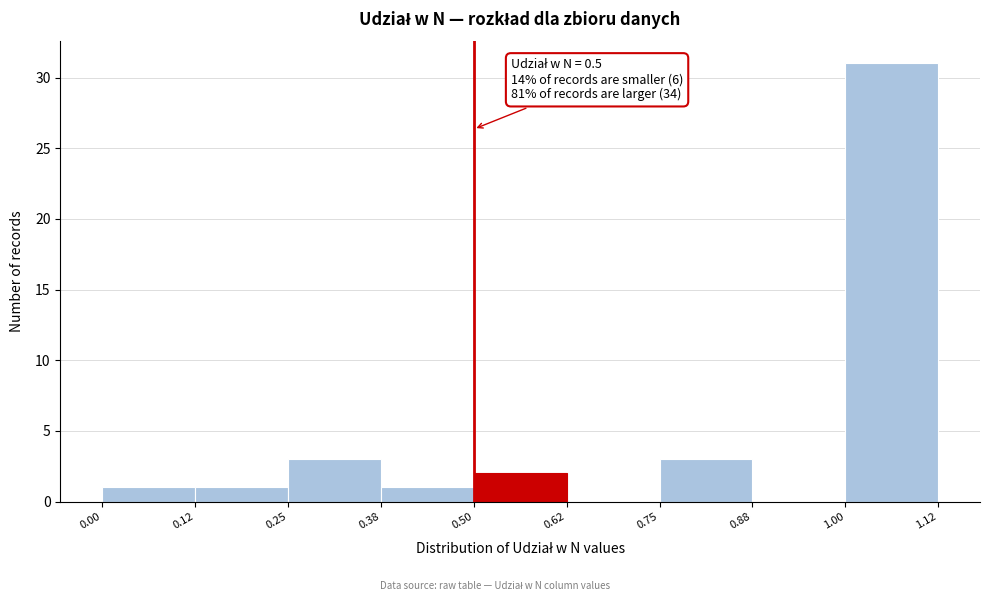

Over which range of the x-axis is the bar tallest?

1.00 to 1.12